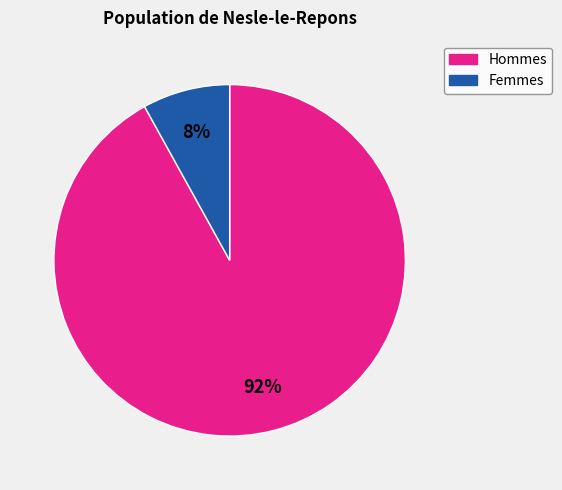

Is there any slice that represents more than half of the pie?

Yes